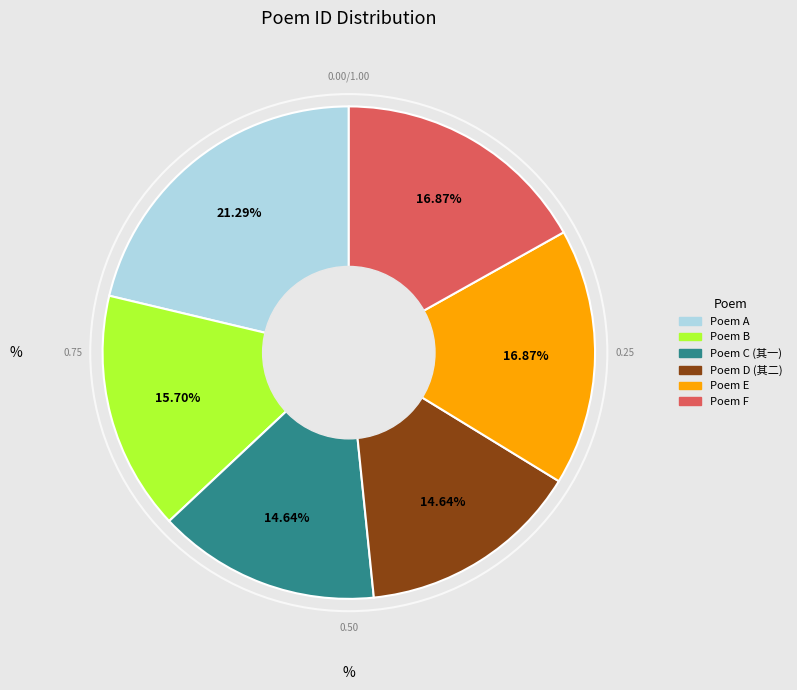

Does any single category account for the majority?

No